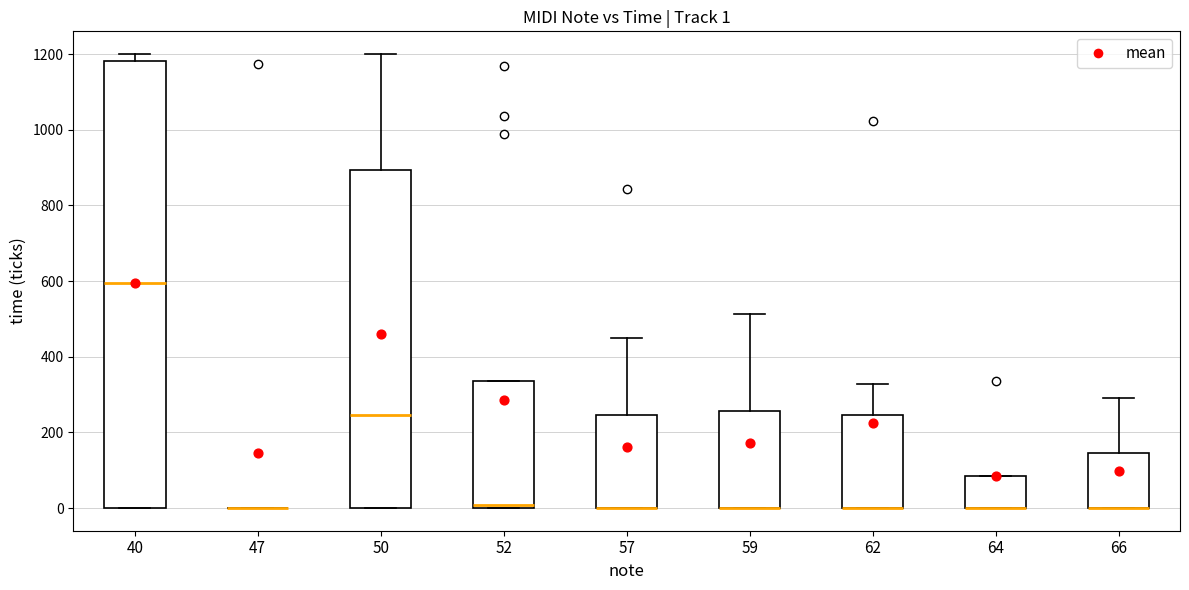

Which box is the tallest, from its lower edge to its upper edge?

40